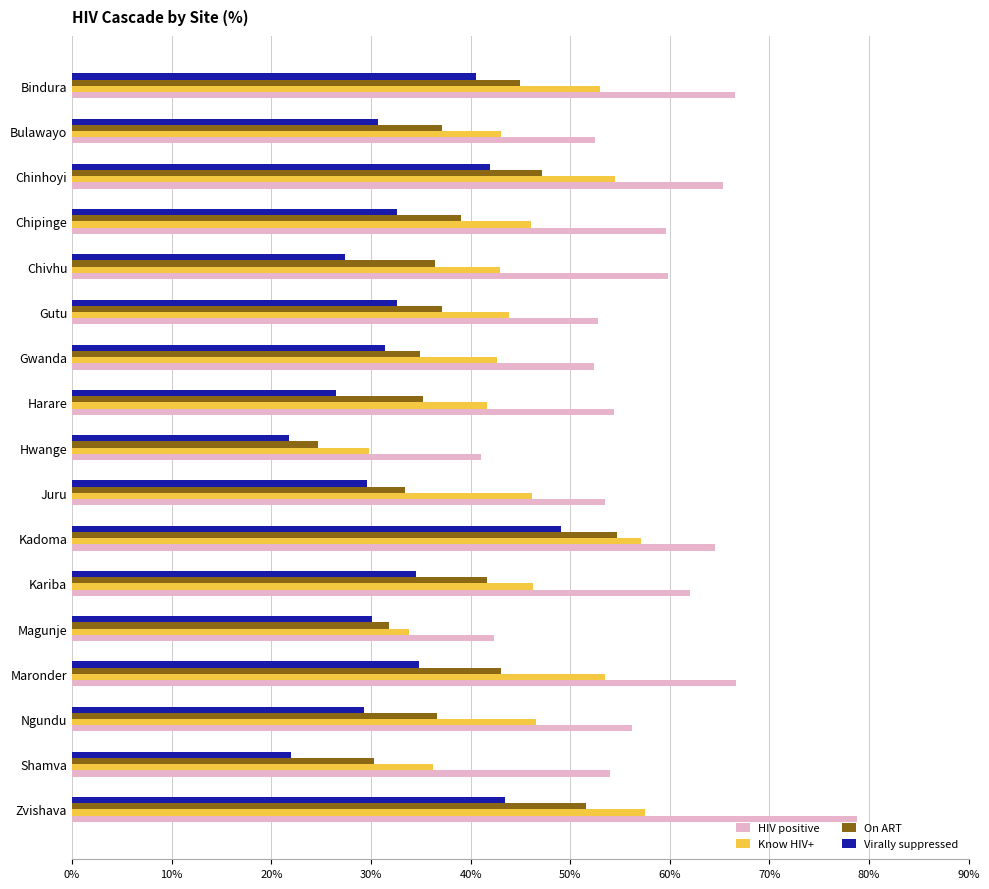

Which series has the widest spread of values?

HIV positive